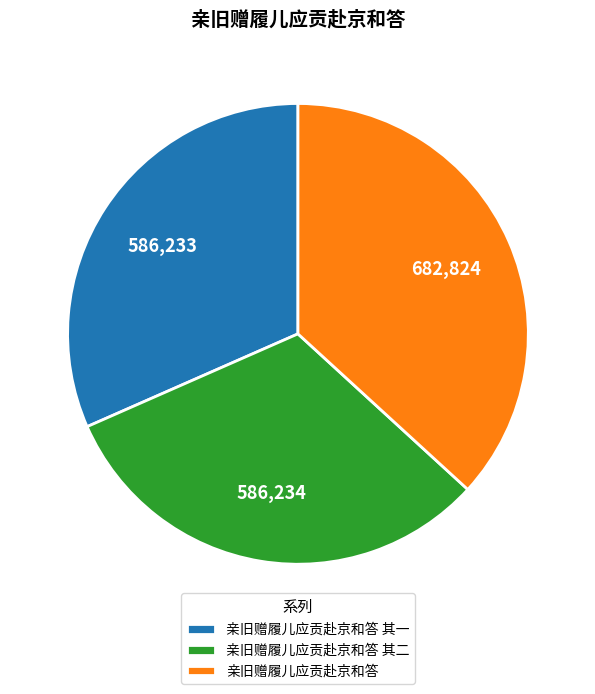

True or false: 亲旧赠履儿应贡赴京和答 accounts for 37% of the total.

True